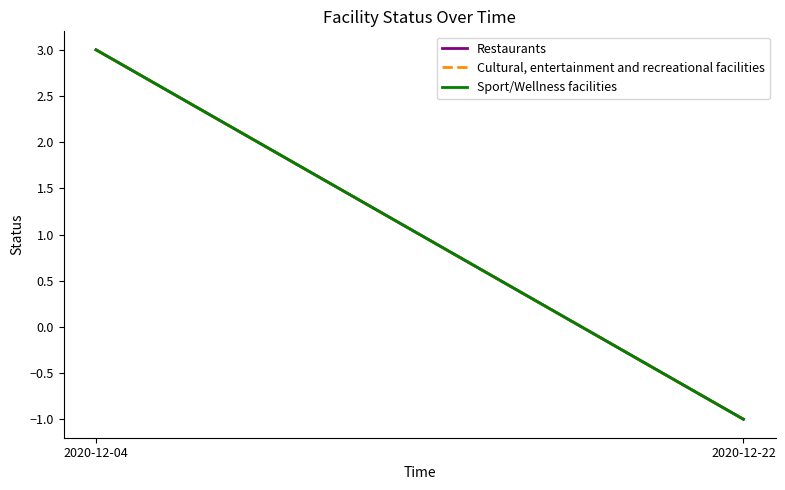

What are all the series names shown in the legend?

Restaurants, Cultural, entertainment and recreational facilities, Sport/Wellness facilities